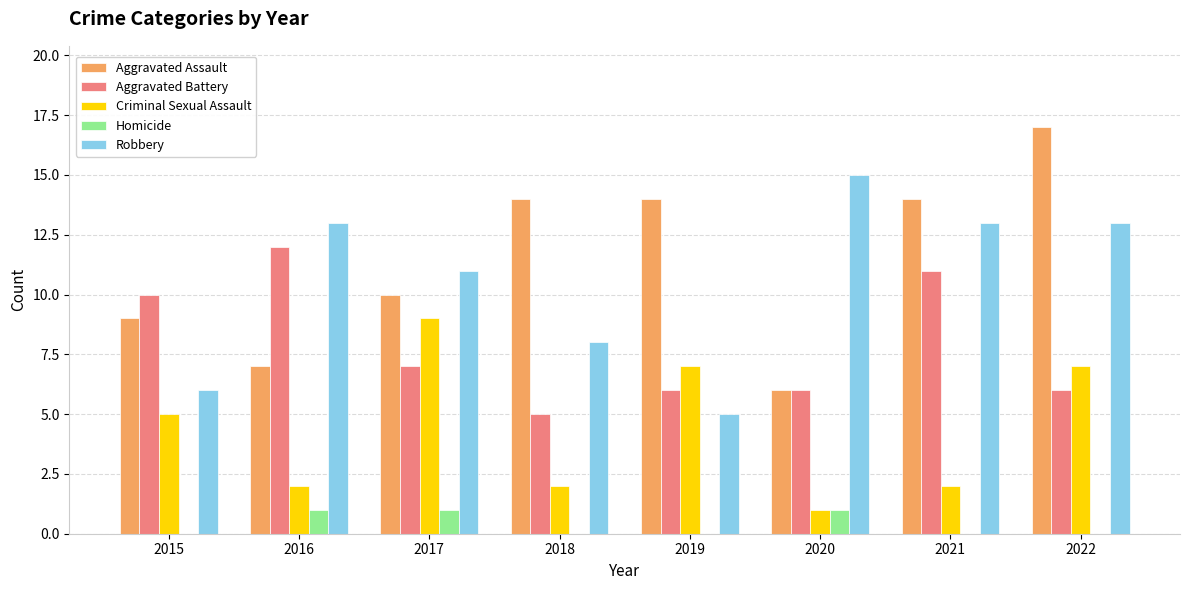

Count the number of data series in this chart.

5